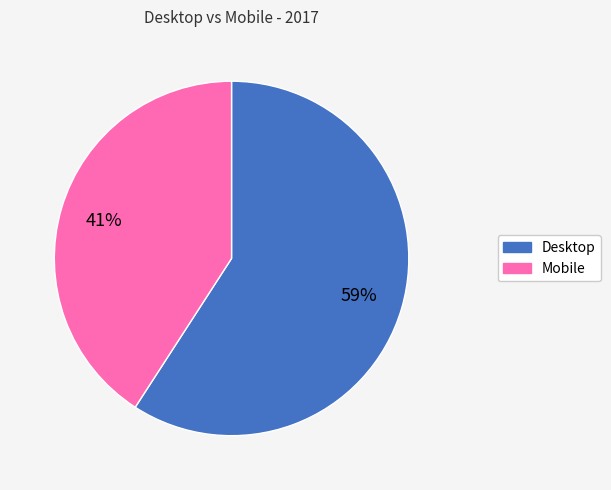

True or false: Desktop accounts for 59% of the total.

True